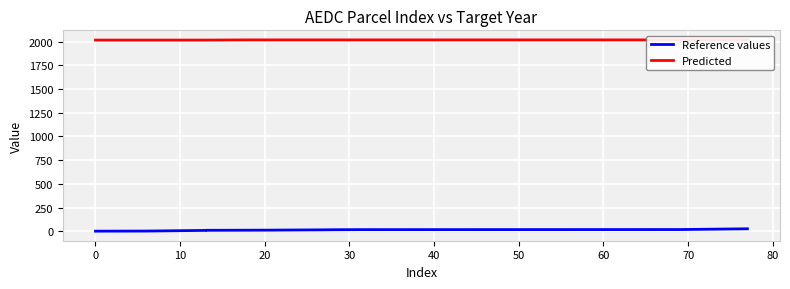

Is the value of Predicted at 50 greater than the value of Reference values at 25?

Yes